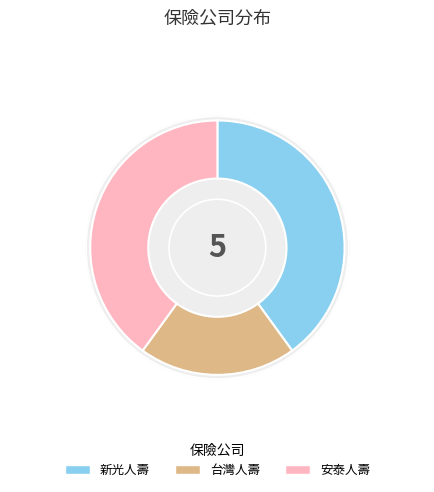

To the nearest percent, what is the combined percentage of 新光人壽 and 新光人壽?

39%